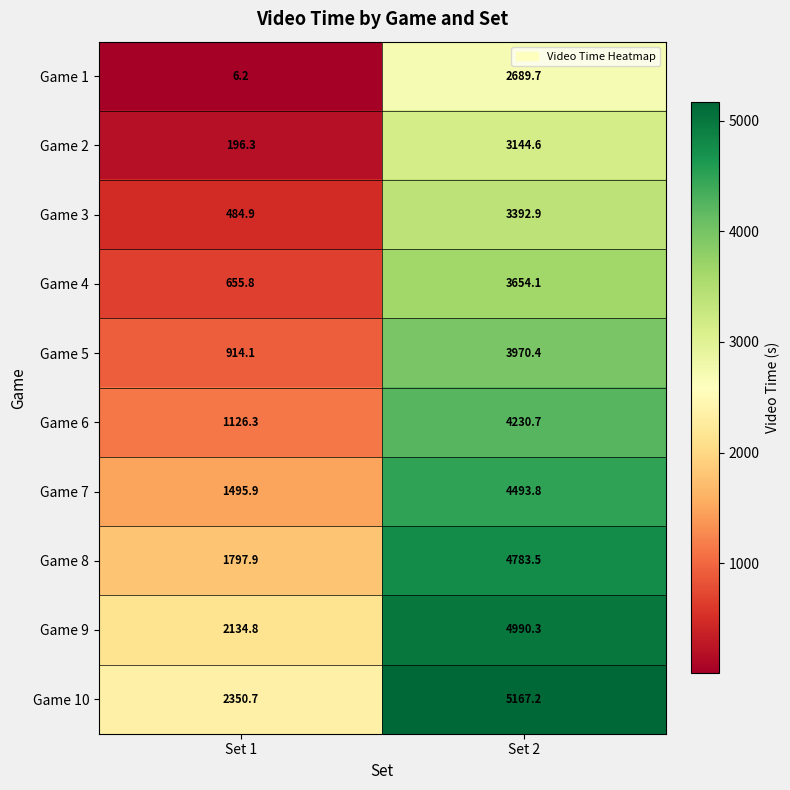

At which label does Game 8 reach its minimum?

Set 1